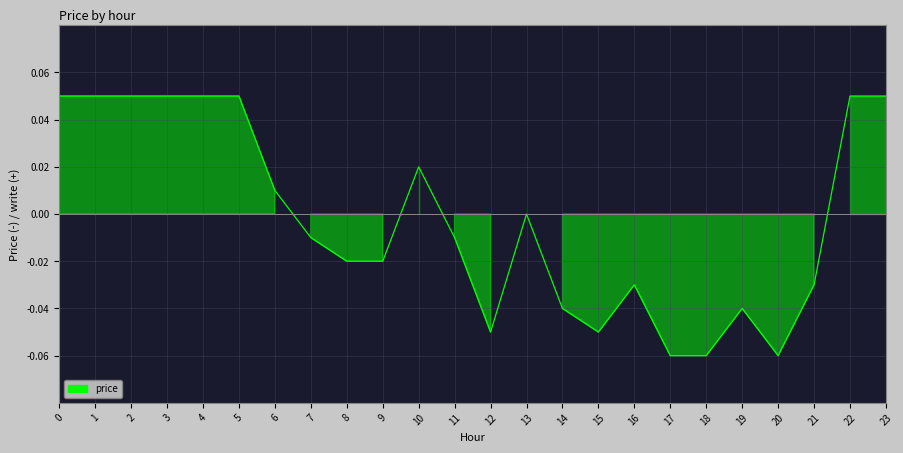

The value at 7 is -0.0. True or false?

True